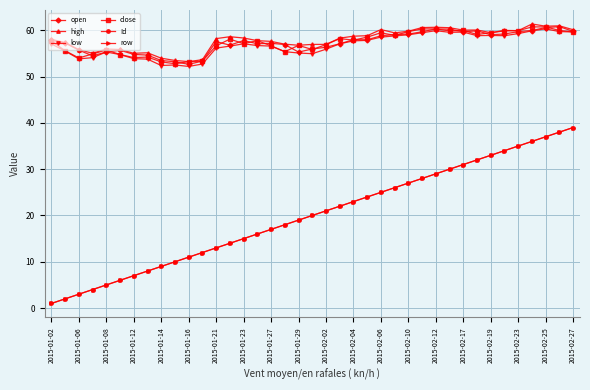

Does the chart have visible grid lines?

Yes